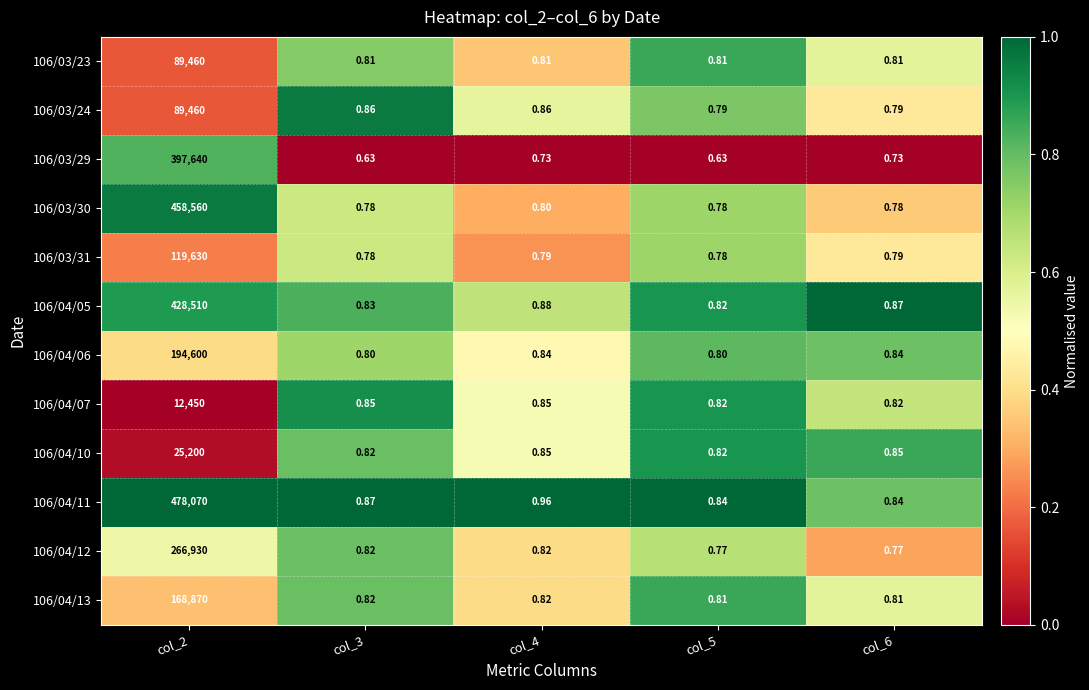

At which category is the sum across all series the highest?

col_2